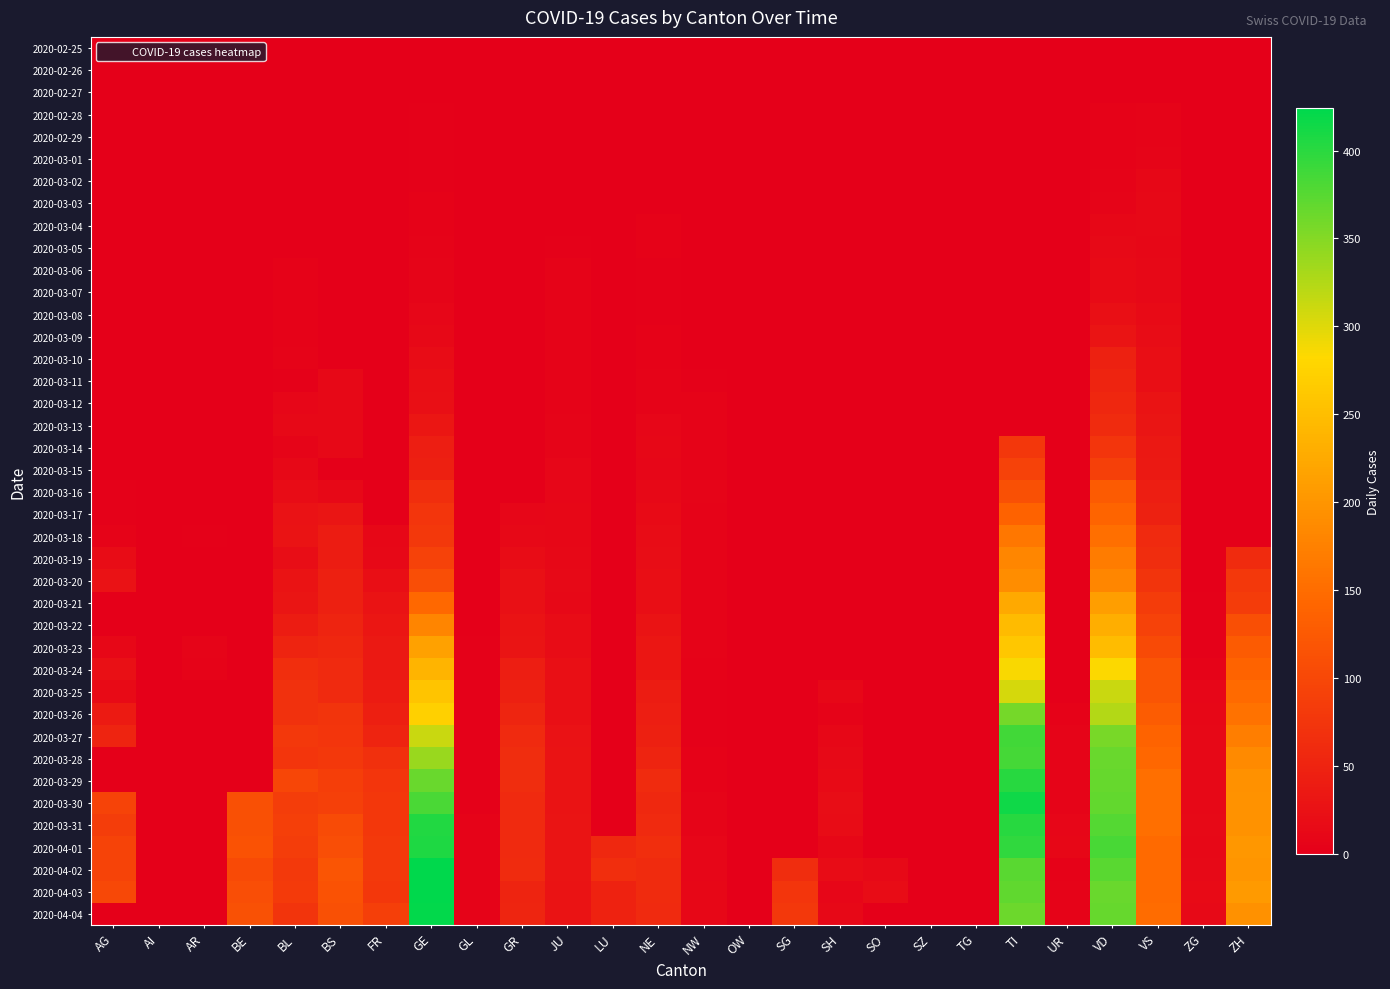

At ZG, list the series in order from smallest to largest.

2020-02-25, 2020-02-26, 2020-02-27, 2020-02-28, 2020-02-29, 2020-03-01, 2020-03-02, 2020-03-03, 2020-03-04, 2020-03-05, 2020-03-06, 2020-03-07, 2020-03-08, 2020-03-09, 2020-03-10, 2020-03-11, 2020-03-12, 2020-03-13, 2020-03-14, 2020-03-15, 2020-03-16, 2020-03-17, 2020-03-18, 2020-03-19, 2020-03-20, 2020-03-21, 2020-03-22, 2020-03-23, 2020-03-24, 2020-03-25, 2020-03-26, 2020-03-27, 2020-03-28, 2020-03-29, 2020-03-30, 2020-04-01, 2020-03-31, 2020-04-02, 2020-04-04, 2020-04-03